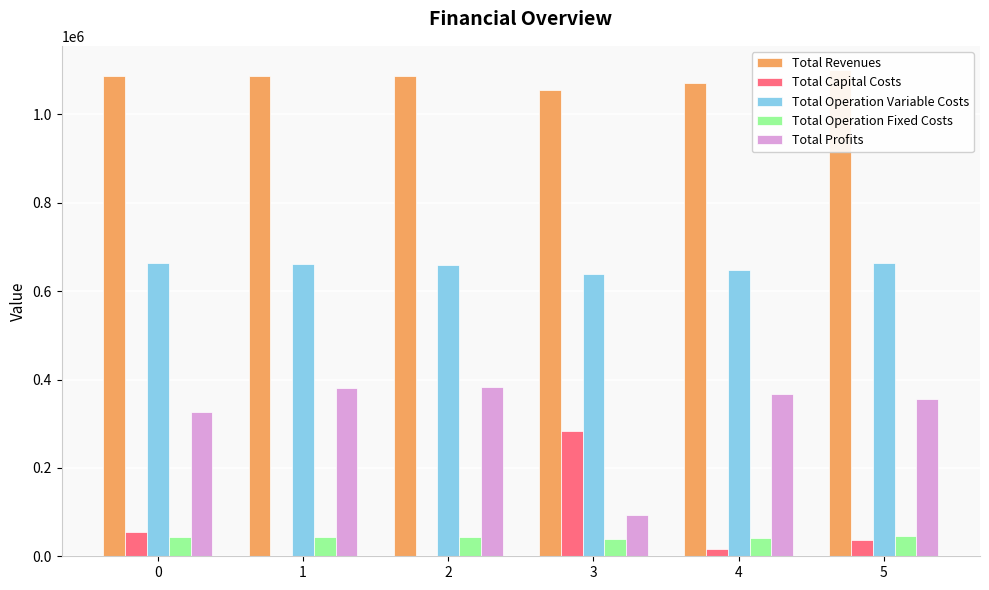

Reading left to right, transcribe all the data shown in this chart.

Total Revenues: 0=1086824.7	1=1086824.7	2=1086824.7	3=1054696.9	4=1071670.5	5=1100172.5
Total Capital Costs: 0=54560.0	1=0.0	2=0.0	3=284288.0	4=16800.0	5=36000.0
Total Operation Variable Costs: 0=663804.5	1=662047.3	2=660287.6	3=638029.2	4=646895.0	5=663031.8
Total Operation Fixed Costs: 0=43051.6	1=43051.6	2=43051.6	3=39751.1	4=41516.6	5=45299.7
Total Profits: 0=325408.6	1=381725.8	2=383485.5	3=92628.5	4=366458.9	5=355841.0